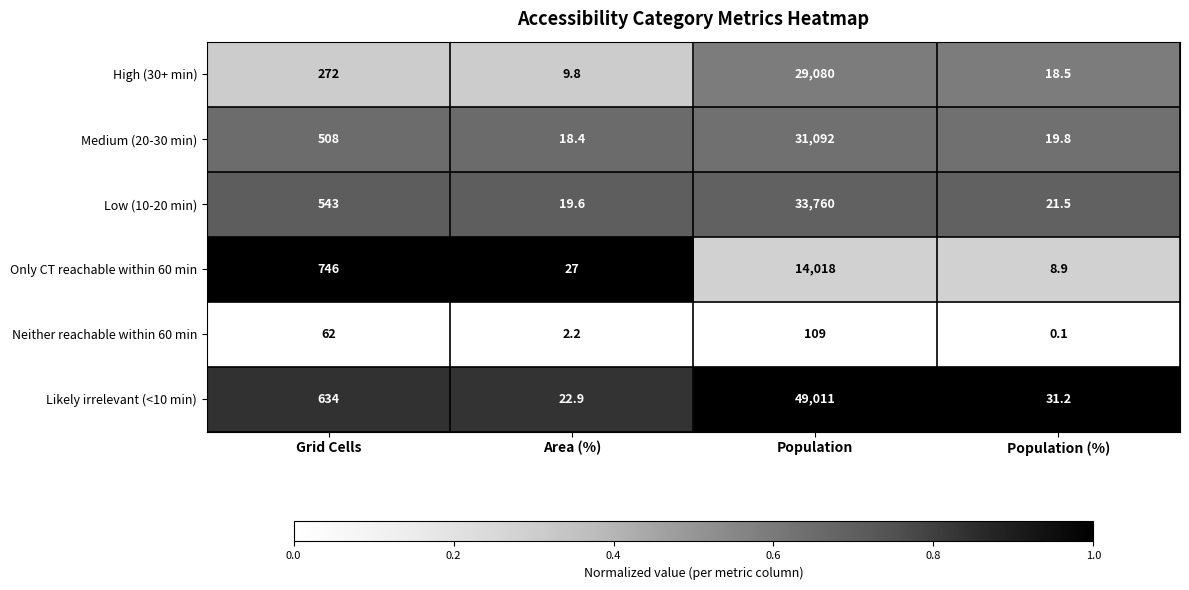

What is the greatest value displayed?

49011.0